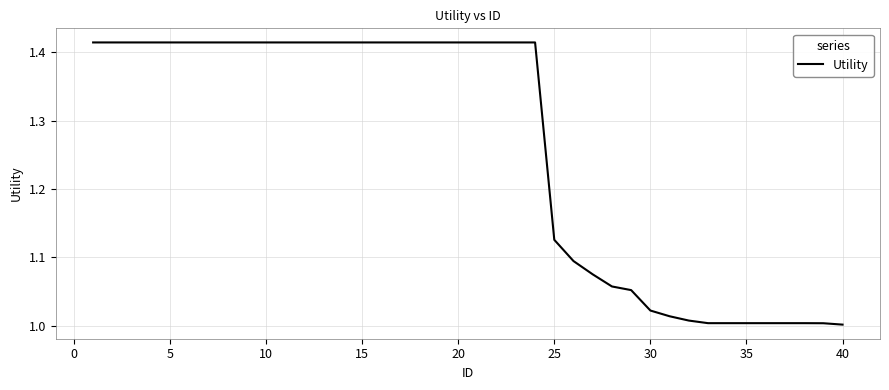

What is the difference between the maximum and minimum values?

0.4